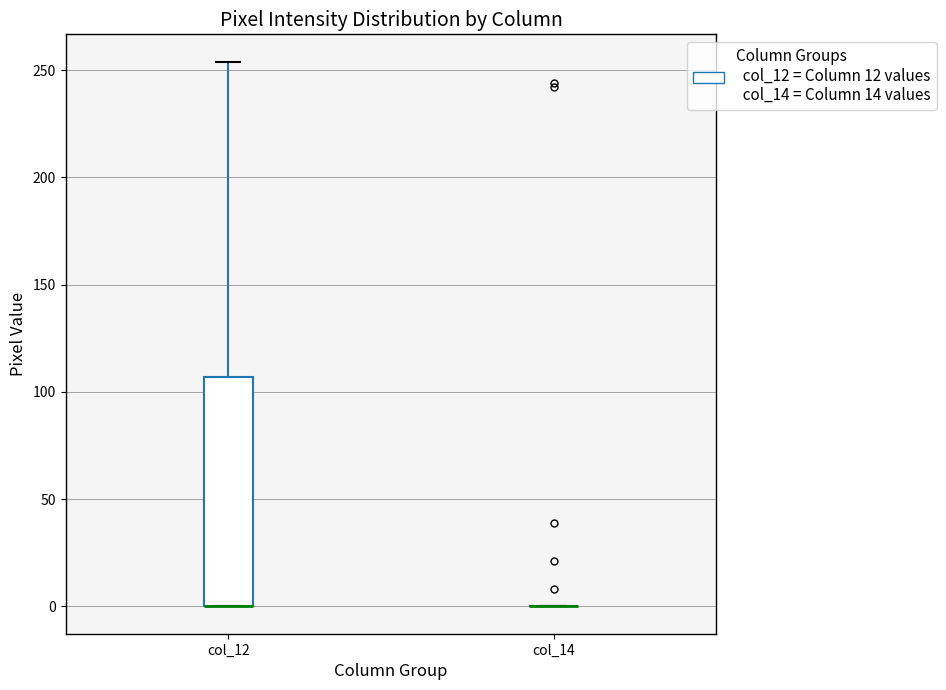

Comparing the boxes themselves (not the whiskers), which one is the tallest?

col_12